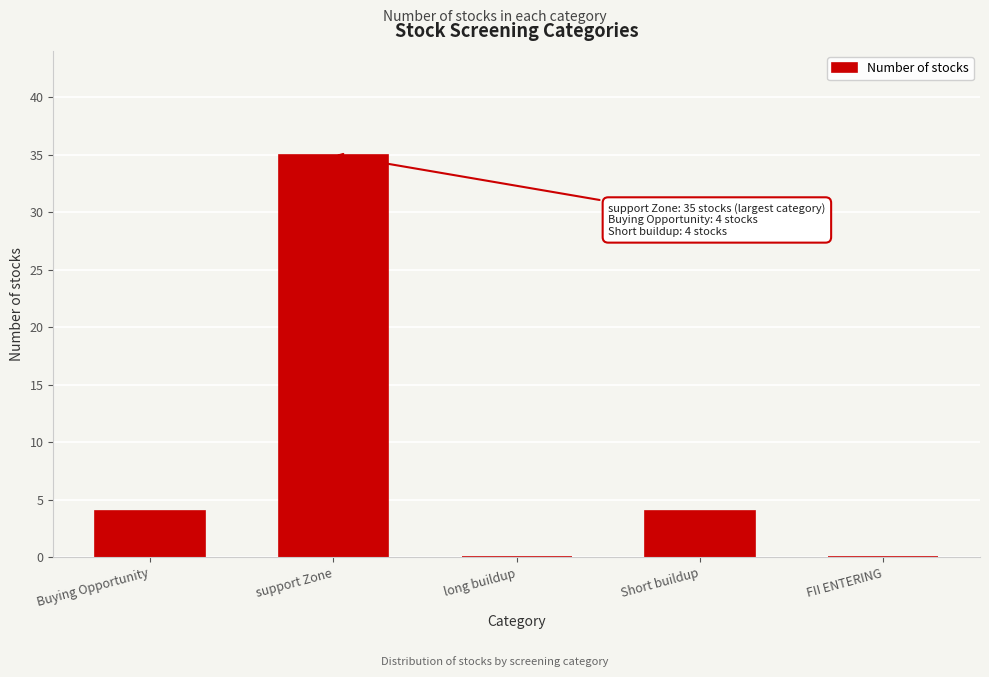

Reading left to right, list all the values displayed in this chart.

Buying Opportunity=4	support Zone=35	long buildup=0	Short buildup=4	FII ENTERING=0